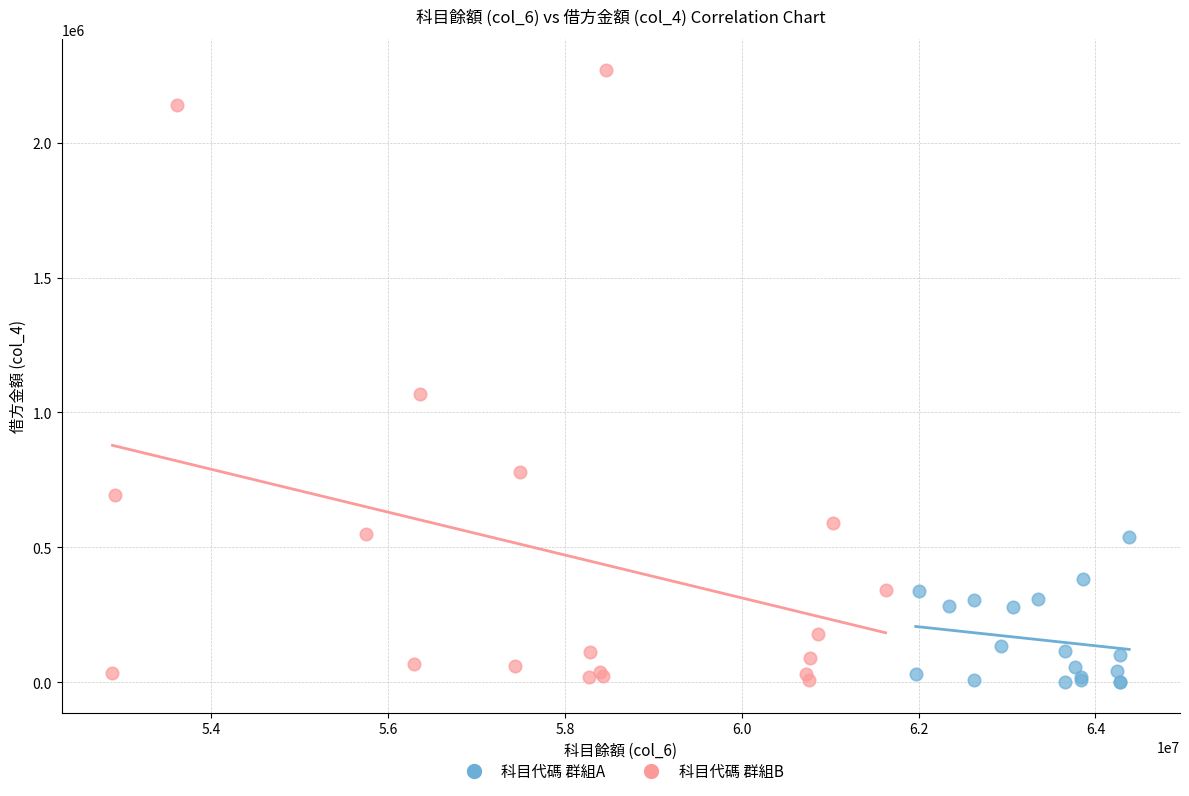

Which series has the widest spread of Y values?

科目代碼 群組B